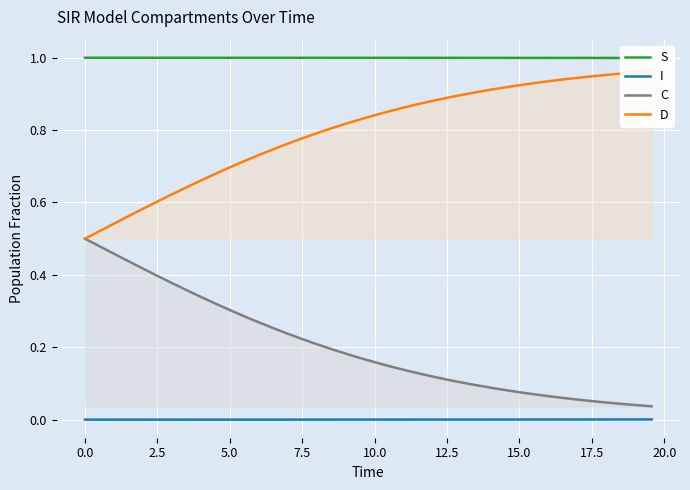

True or false: I and C intersect in this chart.

False